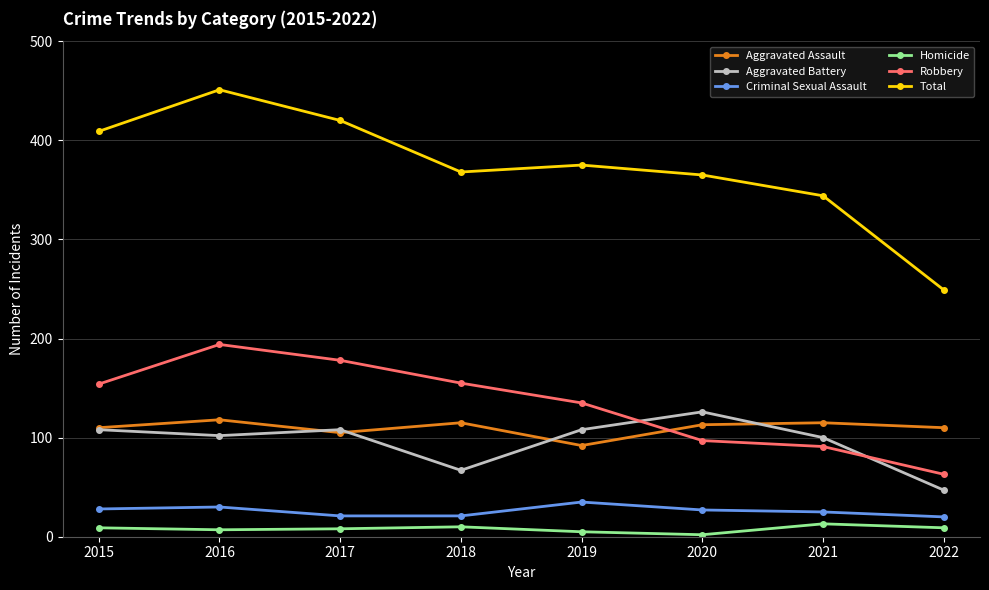

What is the value of the Homicide point at the 2nd from the left?

7